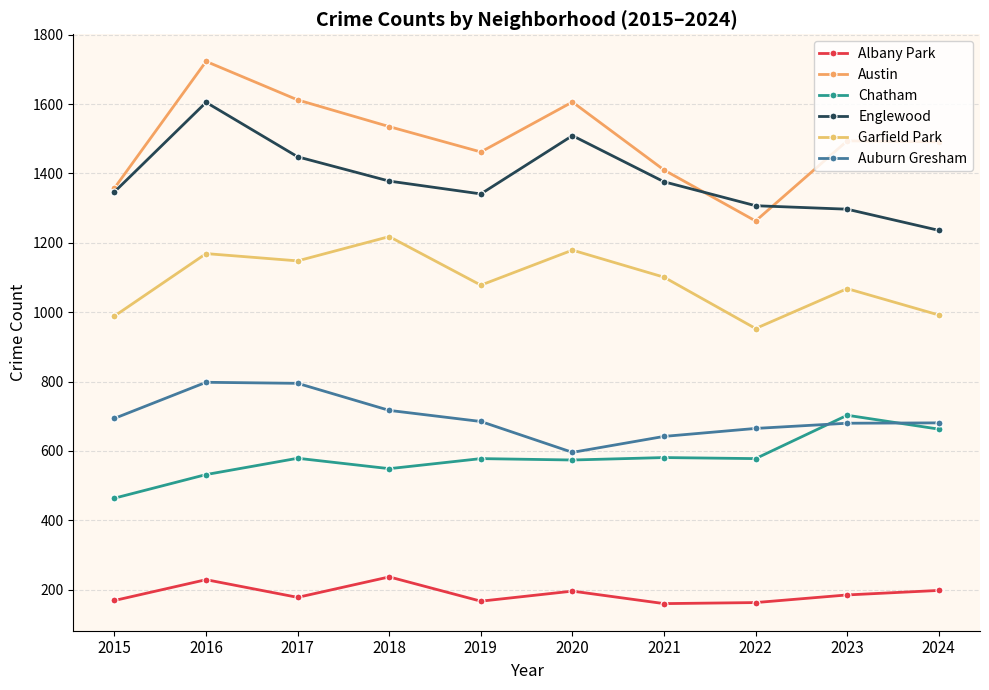

What is the average value of the Austin series?

1495